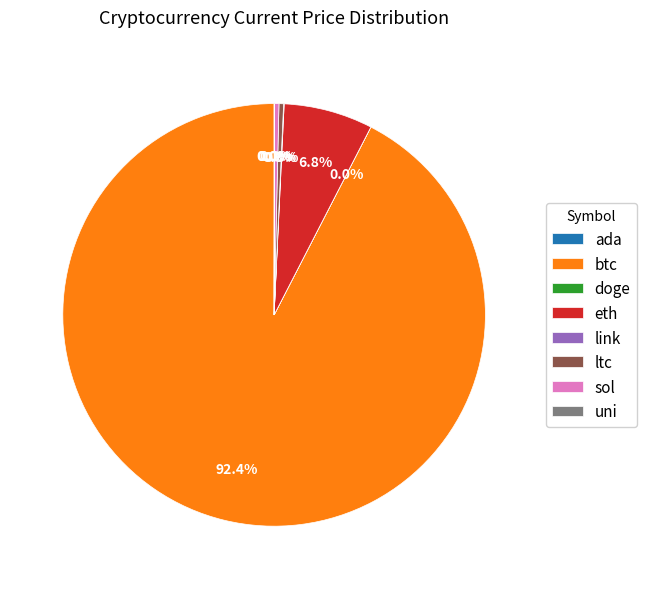

What is the ratio of the value at ltc to the value at sol?

1.0